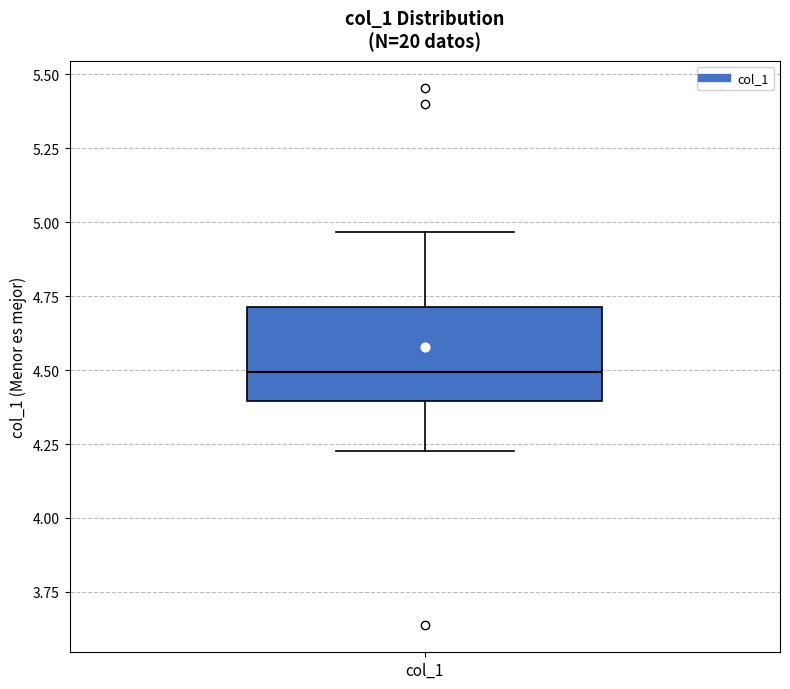

Transcribe this box plot: give where the median line is, the range the box spans, and where the two whiskers end, as read against the y-axis. The values are not printed on the chart, so give them approximately, as read against the axis.

median 4.50, box 4.40 to 4.70, whiskers 4.25 to 4.95